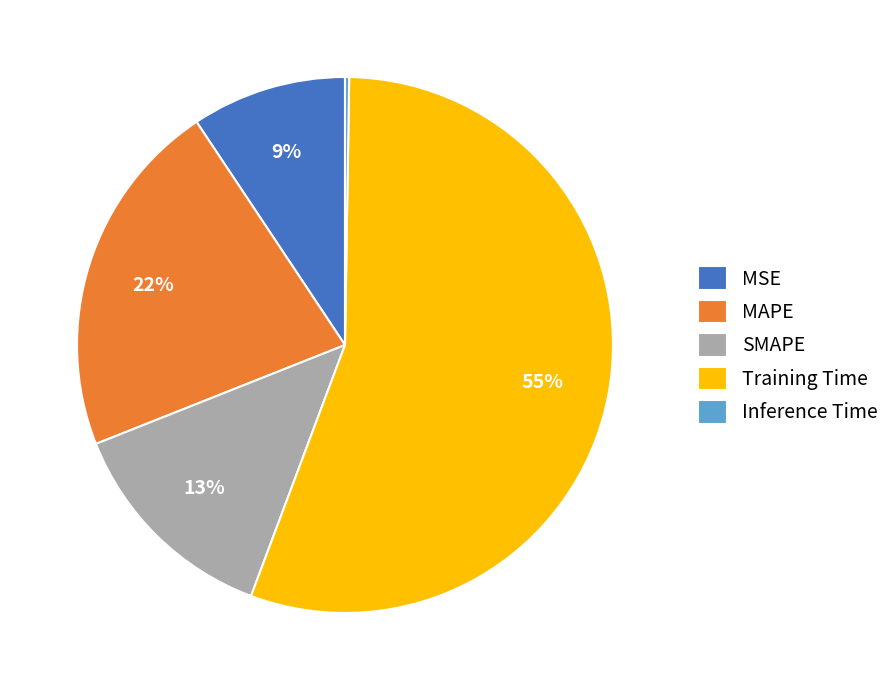

The MAPE slice represents 8% of the pie. True or false?

False